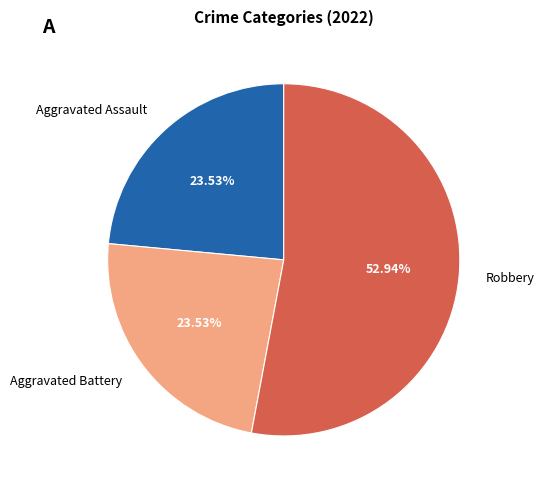

How many slices are in this pie chart?

3